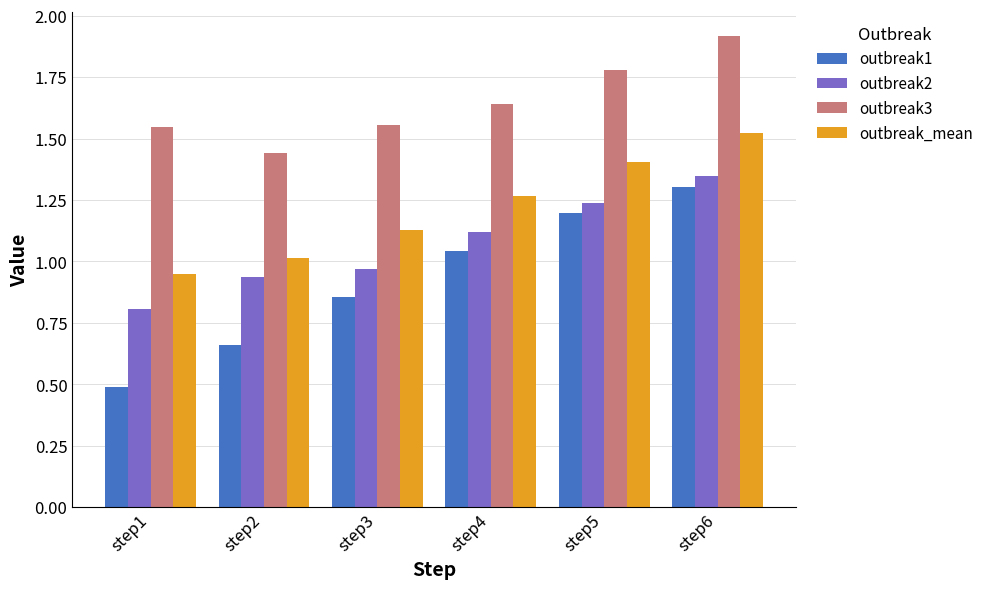

What is the difference between the outbreak2 values at step1 and step6?

0.5